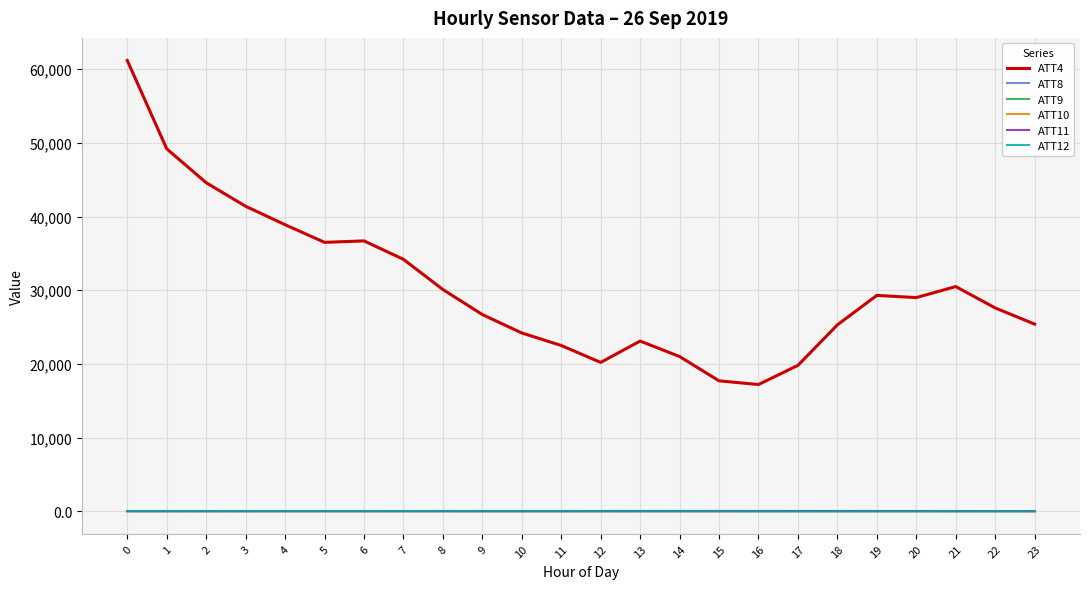

Which series has the largest total across all categories?

ATT4